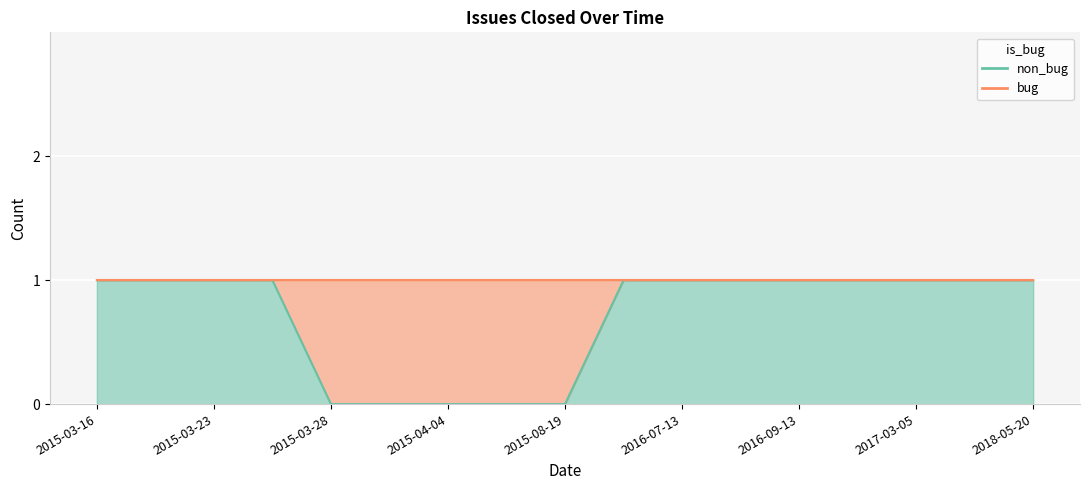

Reading left to right, extract all data points from this chart.

1	1	1	1	0	0	0	0	0	1	1	1	1	1	1	1	1